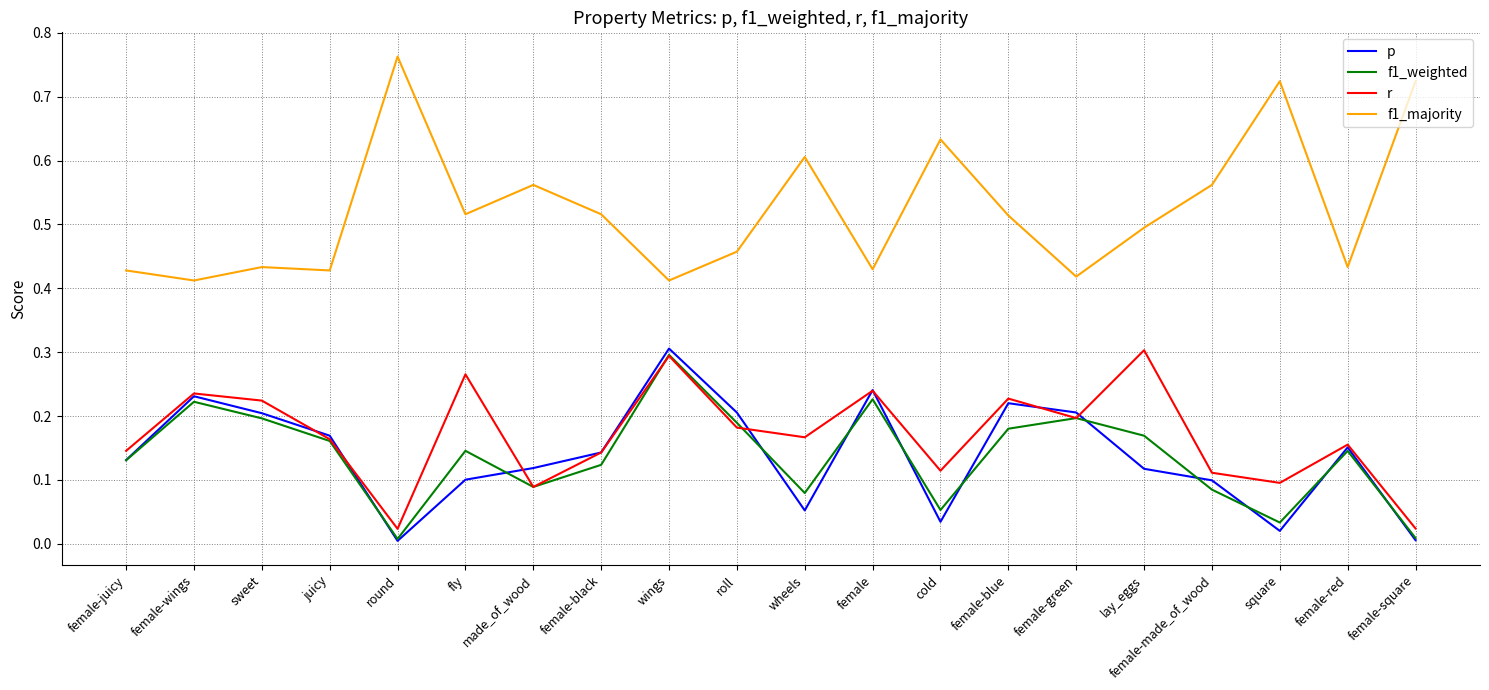

Which series has the largest range (max minus min)?

f1_majority